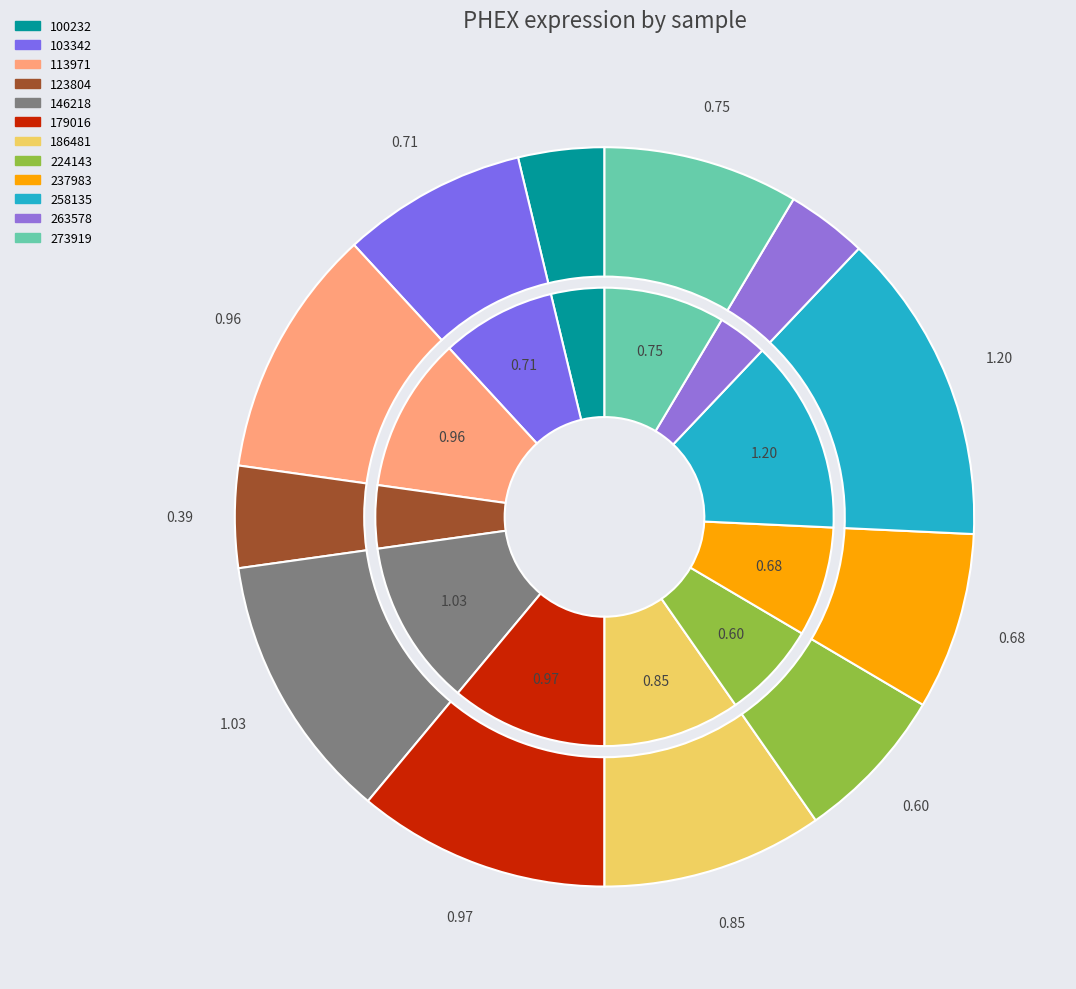

Combined, what portion of the pie is 123804 and 273919?

13.0%